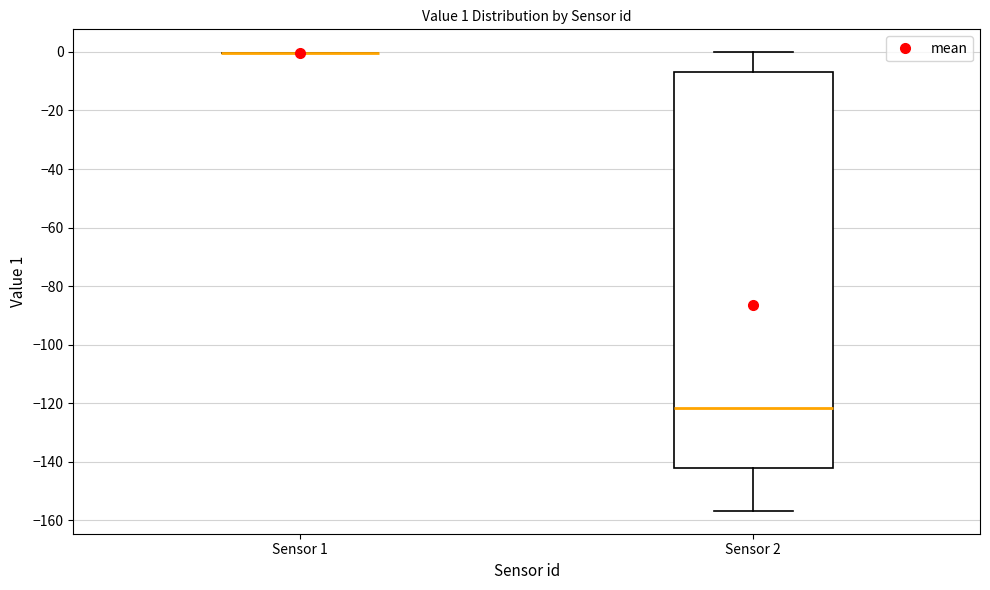

Which box is the tallest, from its lower edge to its upper edge?

Sensor 2